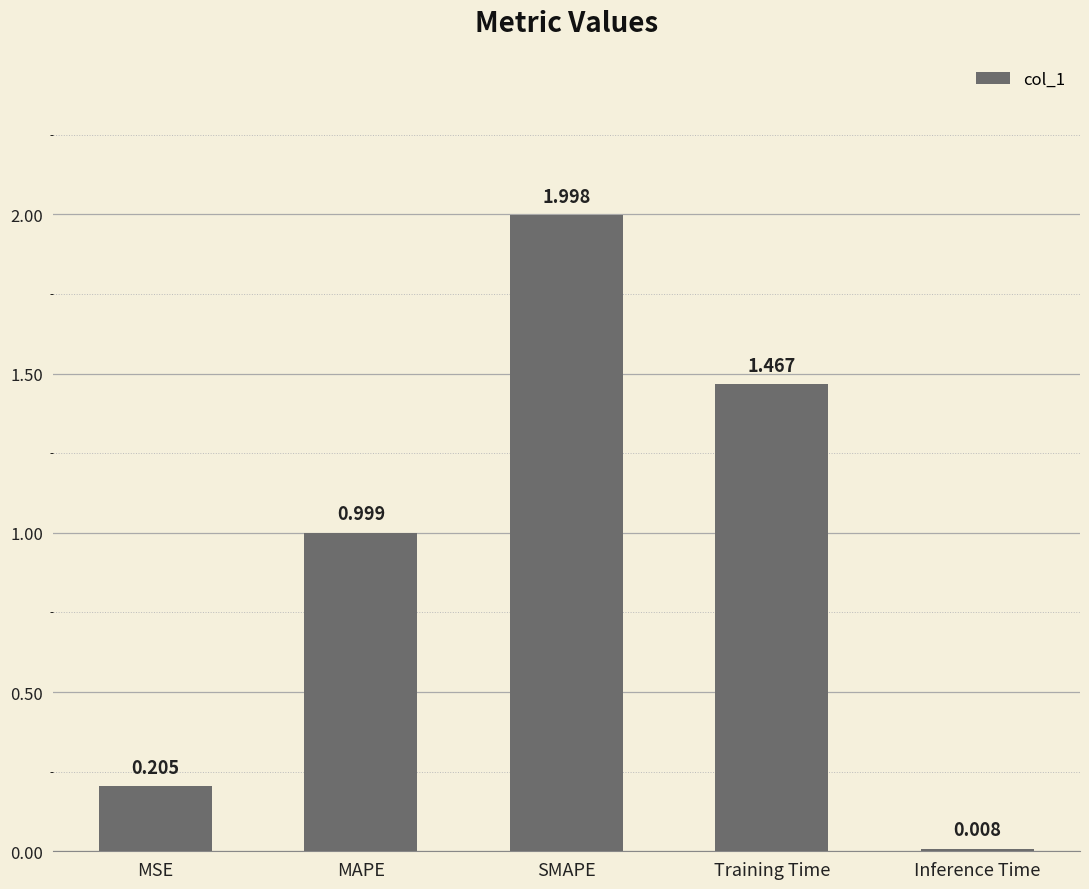

What is the label of the 2nd bar from the right?

Training Time